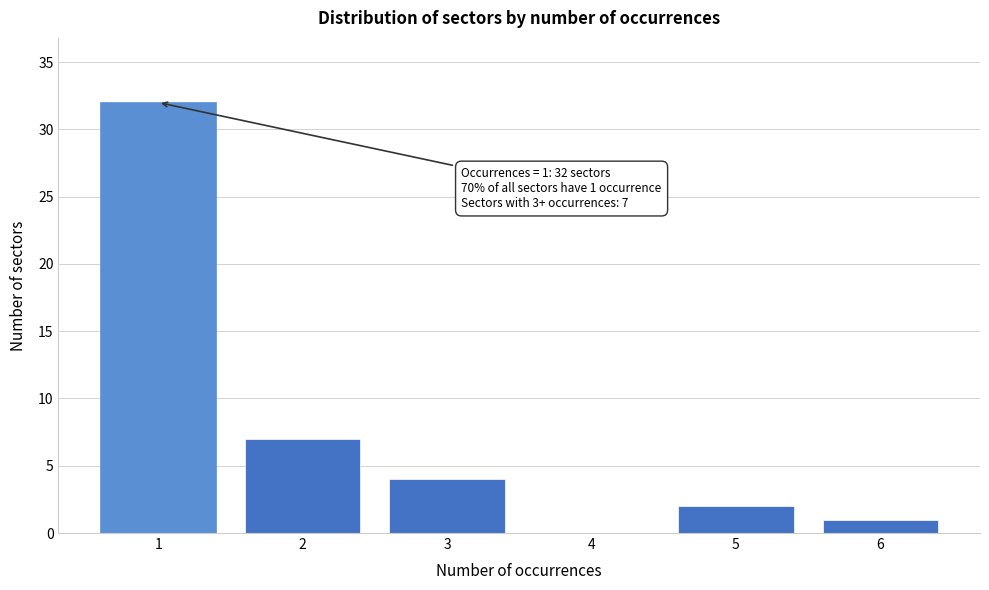

Reading left to right, list all the values displayed in this chart.

1=32	2=7	3=4	4=0	5=2	6=1